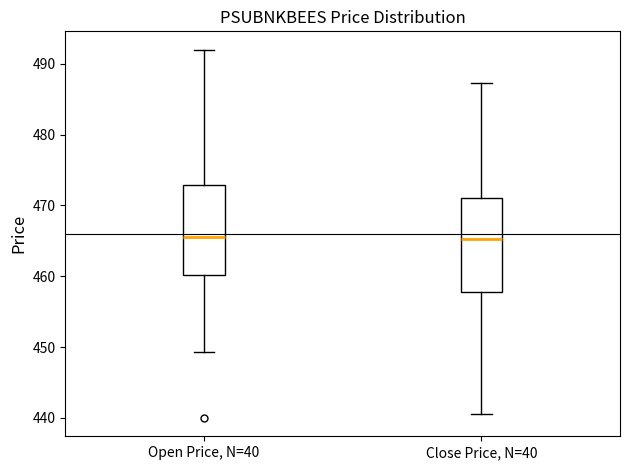

Reading left to right, read every box against the y-axis: the position of its median line, the range the box covers, and the ends of its whiskers. The values are not printed on the chart, so give them approximately, as read against the axis.

Open Price, N=40: median 466, box 460 to 473, whiskers 449 to 492
Close Price, N=40: median 465, box 458 to 471, whiskers 441 to 487